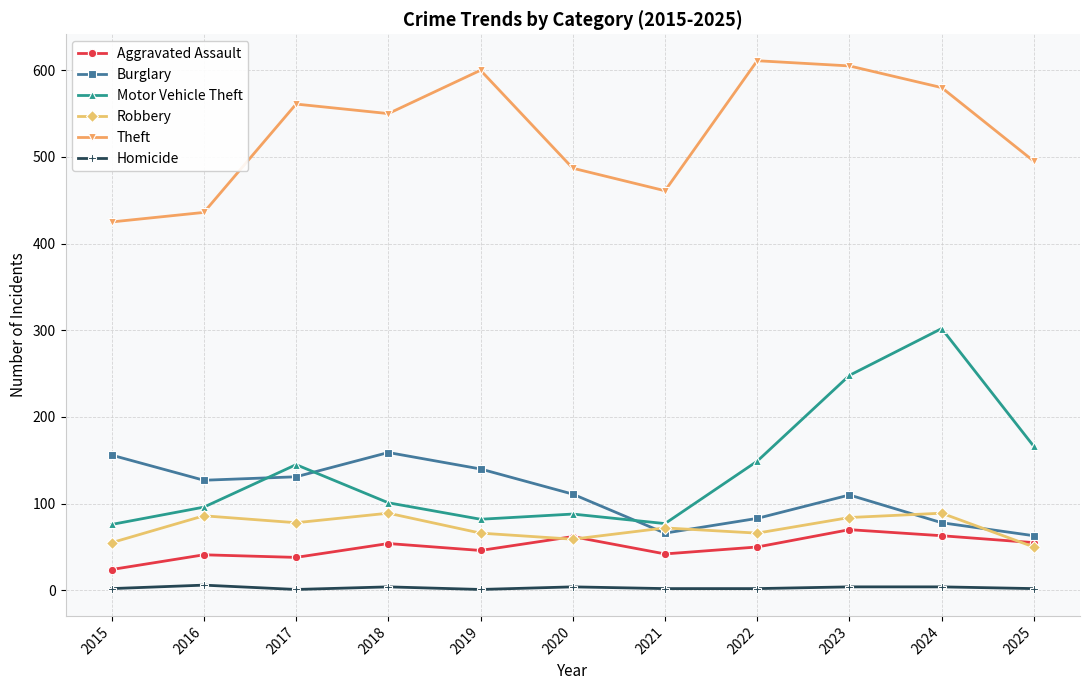

Which series has the largest total across all categories?

Theft